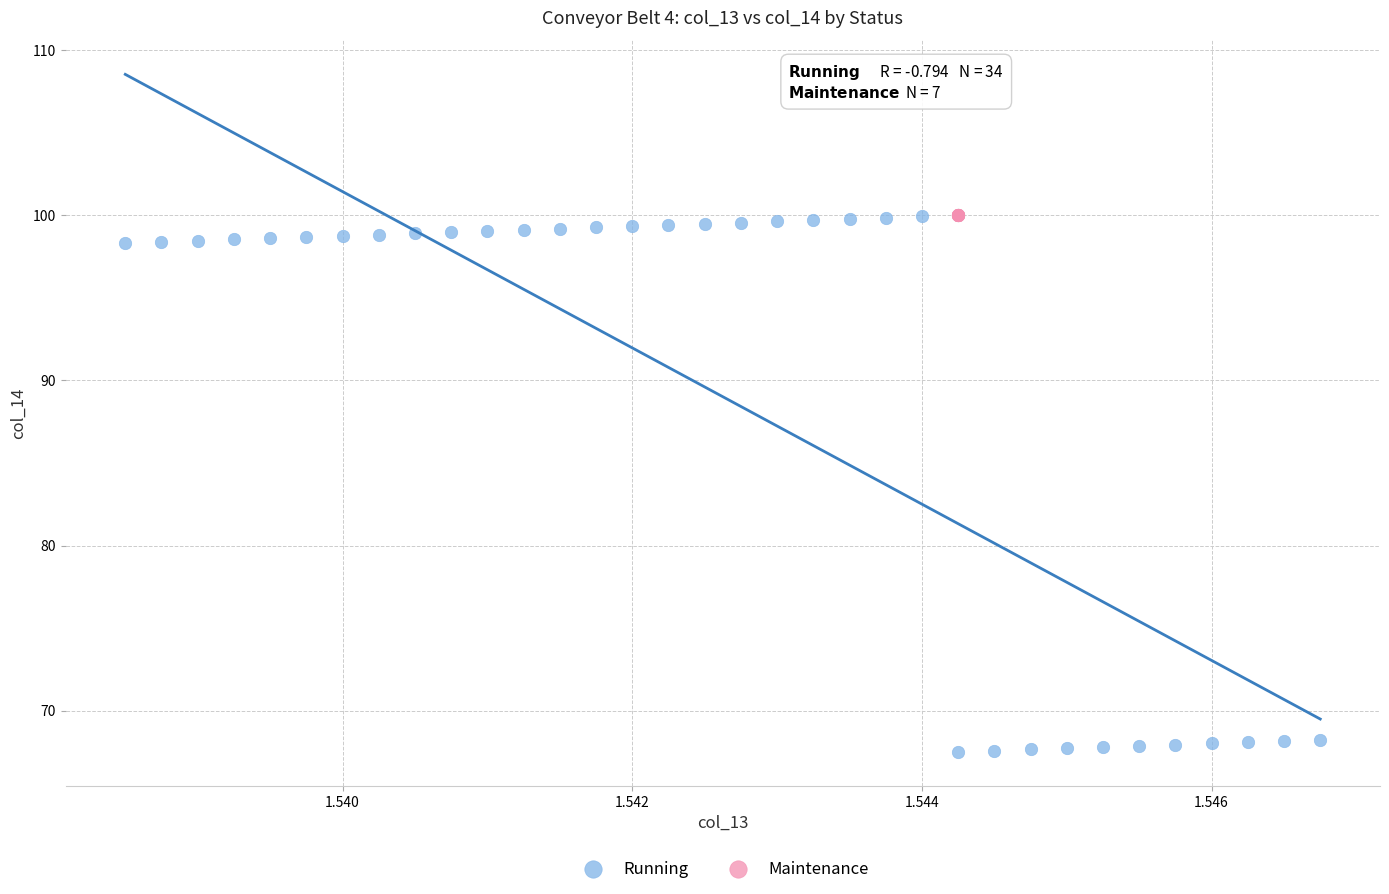

Which series reaches the minimum Y coordinate?

Running